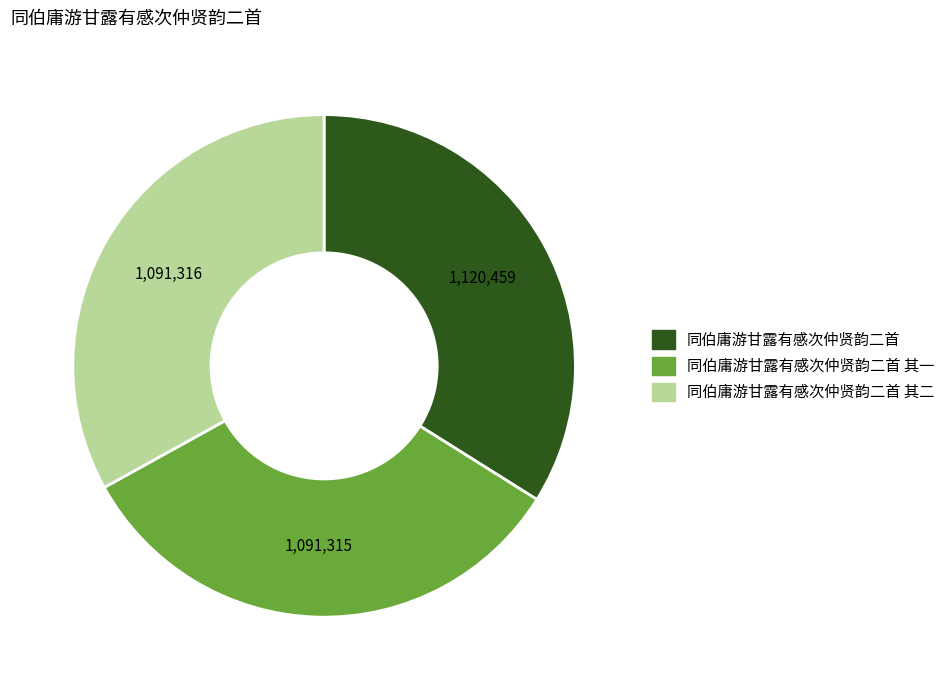

Is it true that 同伯庸游甘露有感次仲贤韵二首 其一 is 19% of the pie?

False